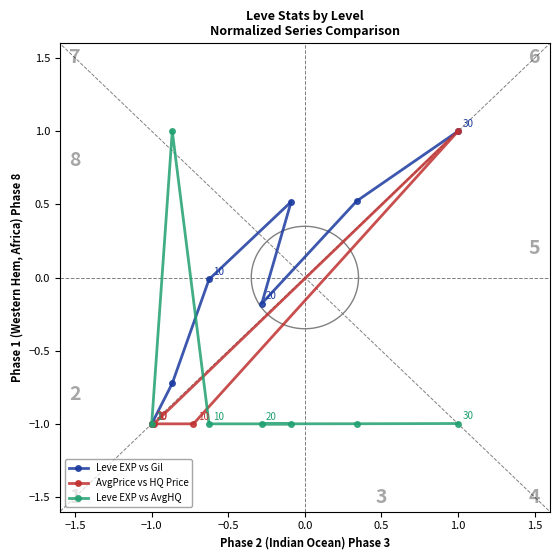

True or false: AvgPrice vs HQ Price and Leve EXP vs AvgHQ cross at least once.

False